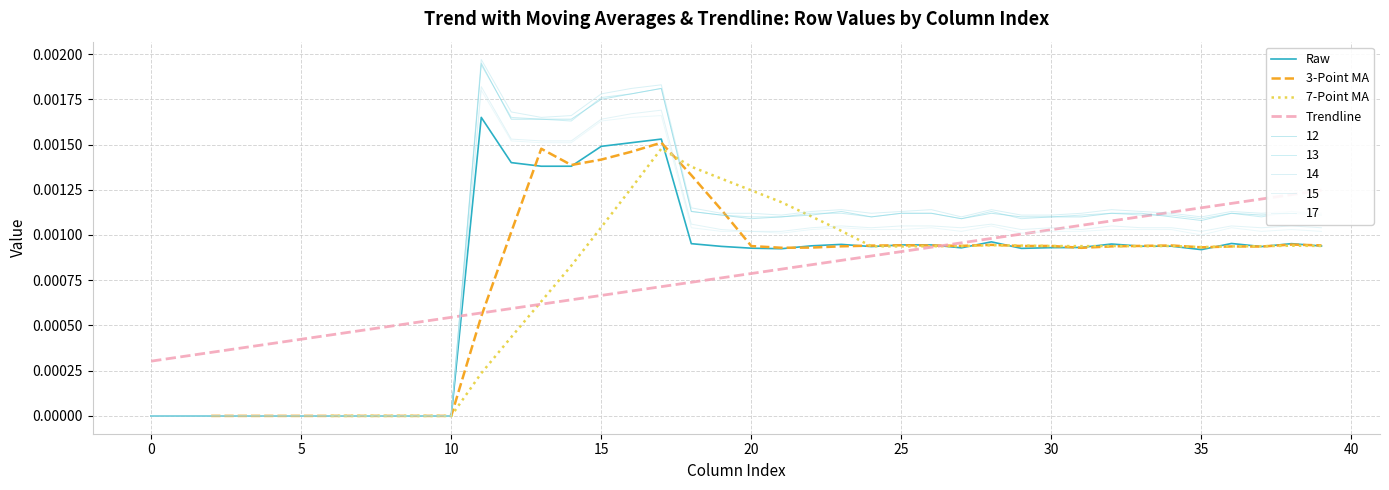

The value of 3-Point MA at 11 is 0.0. True or false?

False